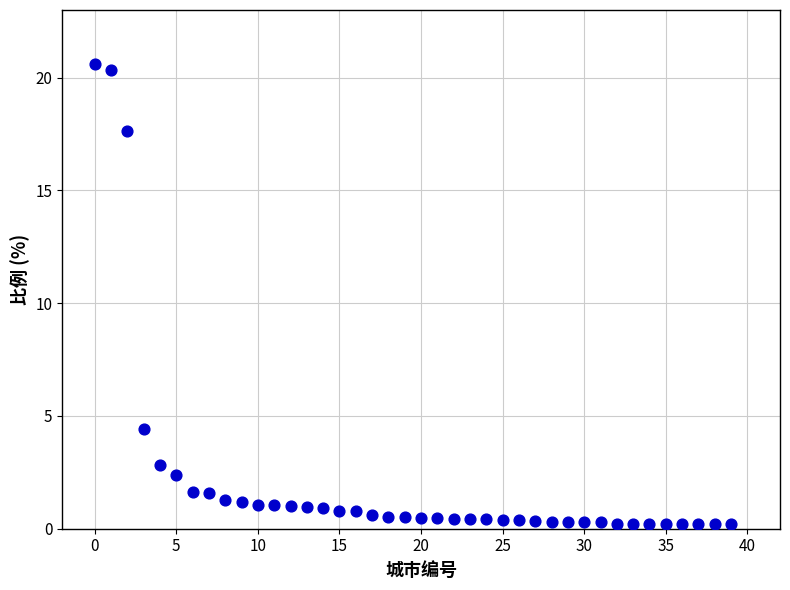

What Y value in the scatter plot is closest to 10?

4.4